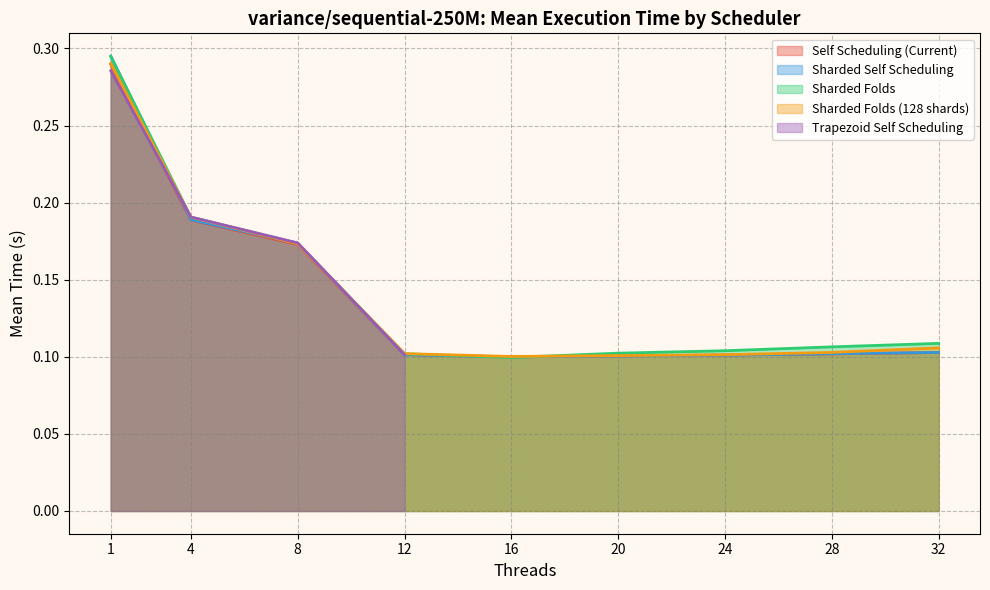

What is the value of the Self Scheduling (Current) point at the 1st from the left?

0.3